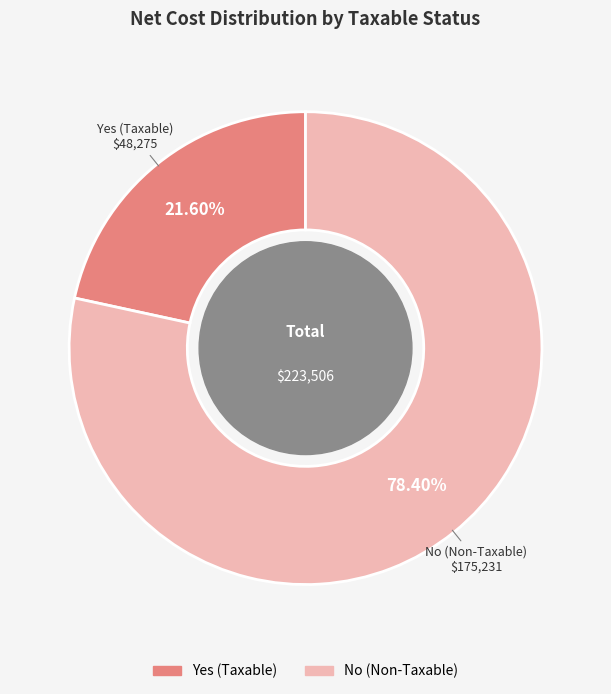

Do No and Yes together represent more than half of the pie?

Yes